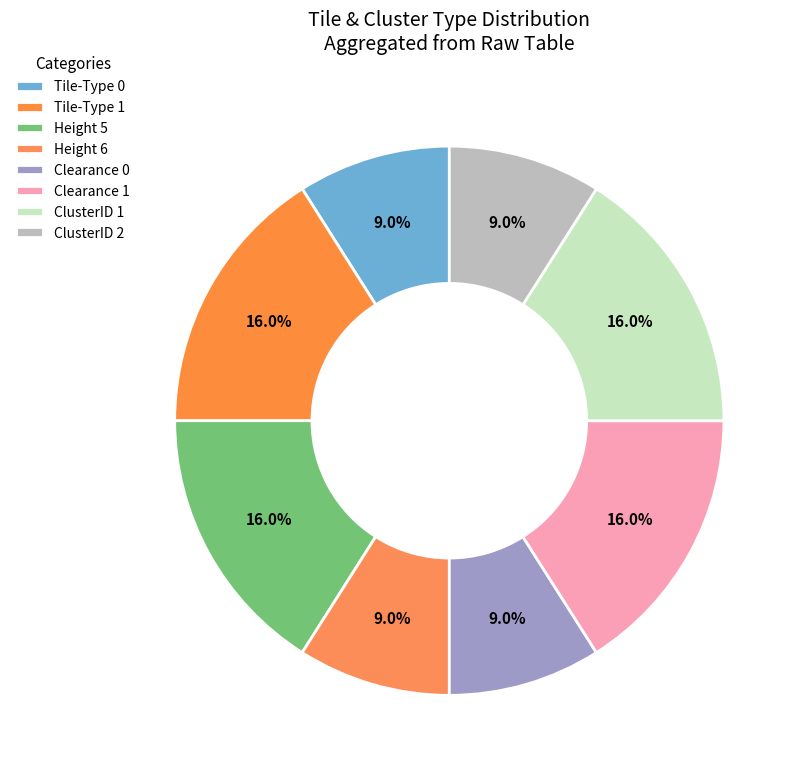

Count the number of slices in the pie.

8